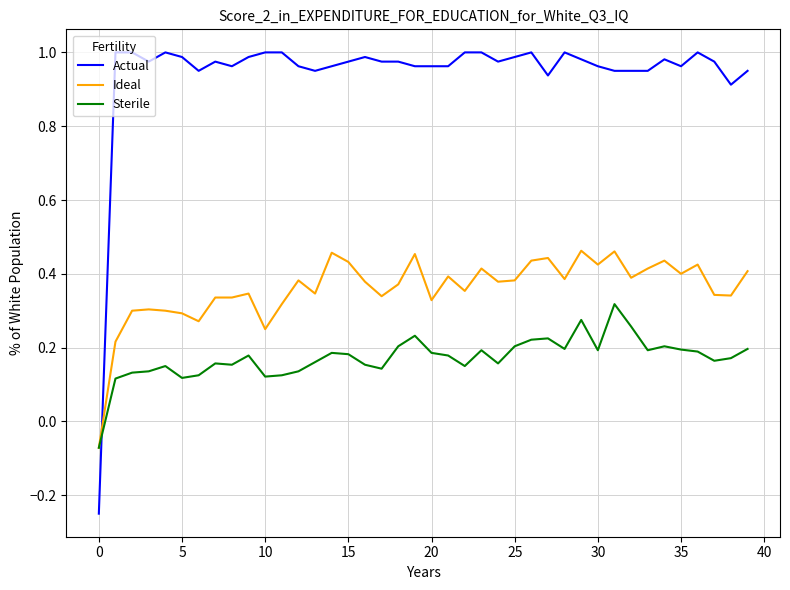

Which series has the widest spread of values?

Actual